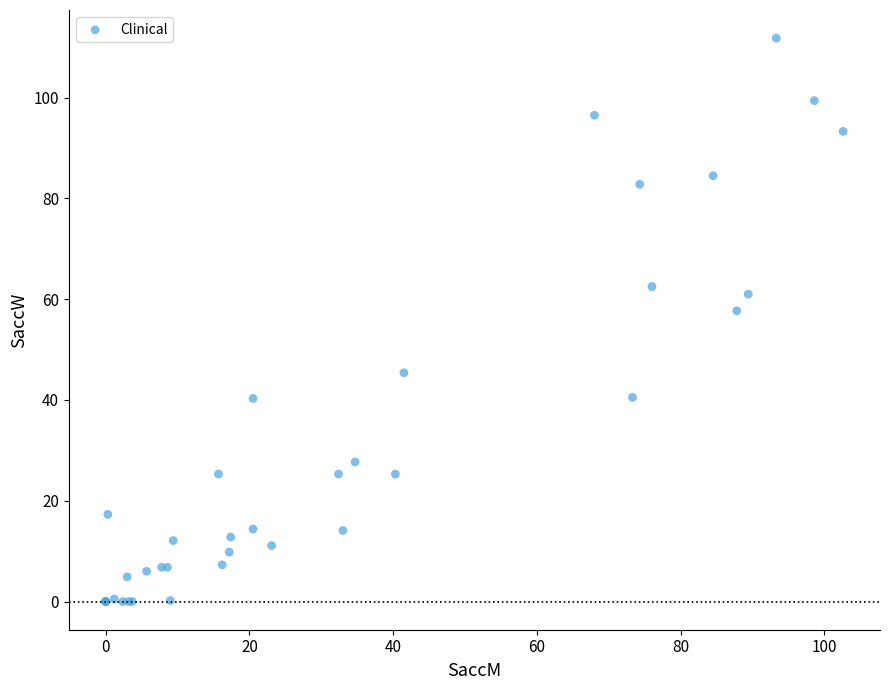

What Y value in the scatter plot is closest to 55?

57.7